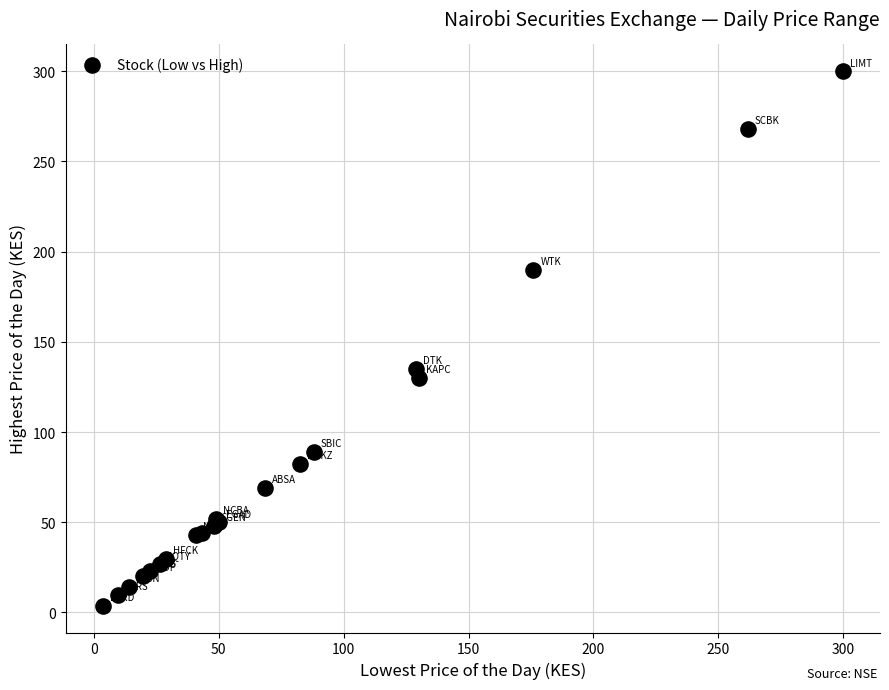

What Y value in the scatter plot is closest to 151?

135.0